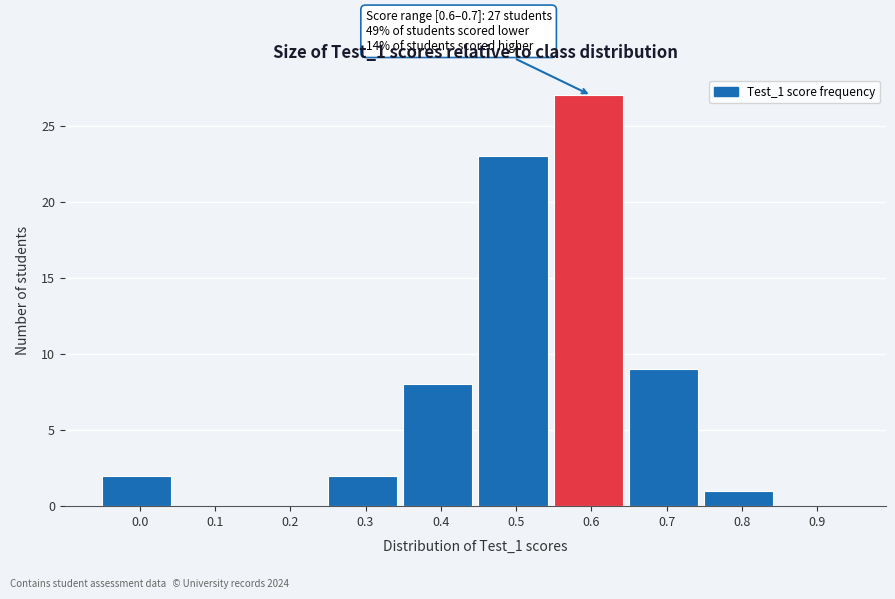

Reading left to right, extract all data points from this chart.

0.0=2	0.1=0	0.2=0	0.3=2	0.4=8	0.5=23	0.6=27	0.7=9	0.8=1	0.9=0